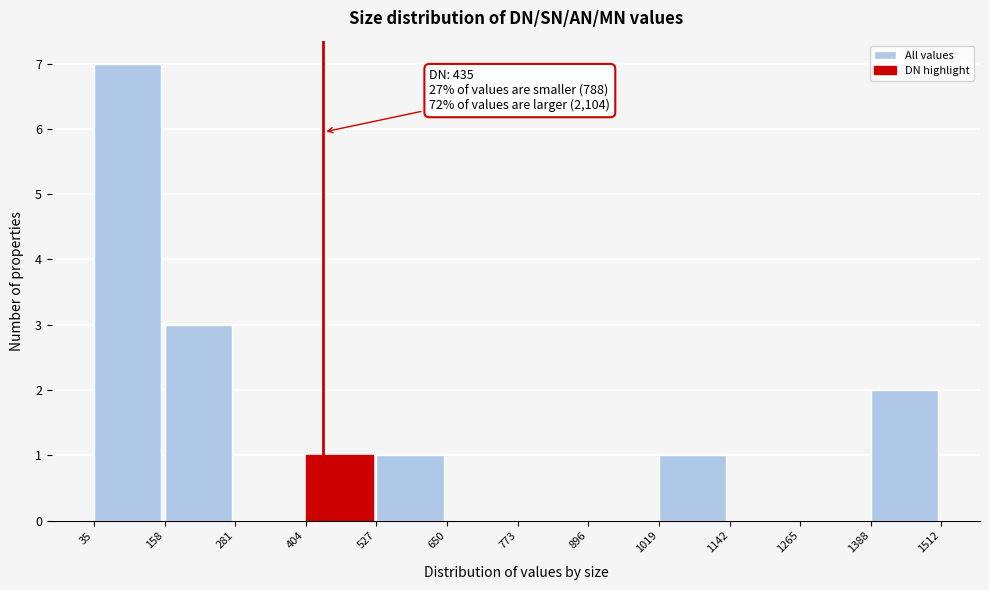

Over which range of the x-axis is the bar tallest?

35 to 158